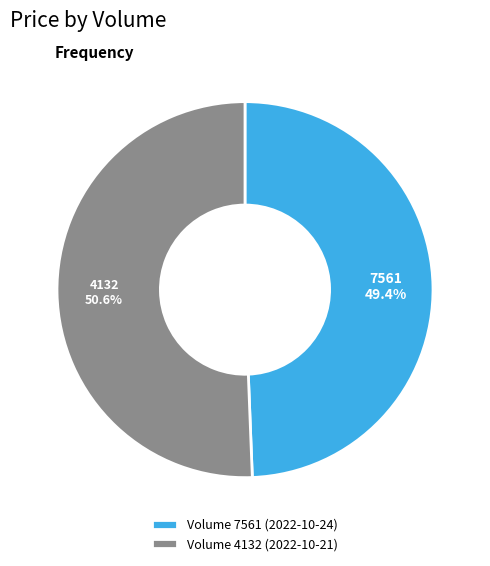

To the nearest percent, what is the difference between the largest and smallest slice percentages?

1%